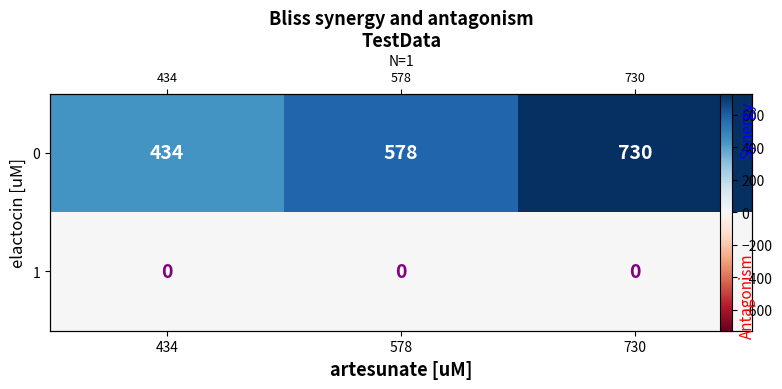

Which label corresponds to the largest value in the chart?

730